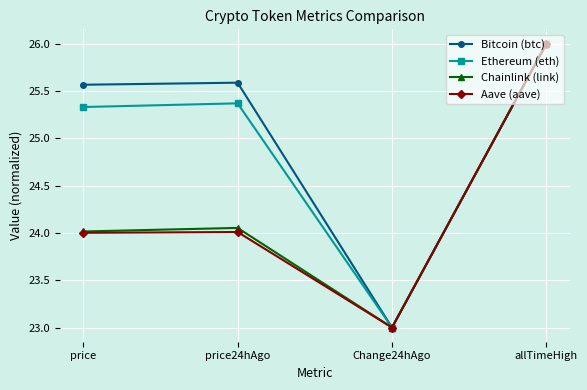

Rank the categories by Ethereum (eth) value from lowest to highest.

Change24hAgo, price, price24hAgo, allTimeHigh